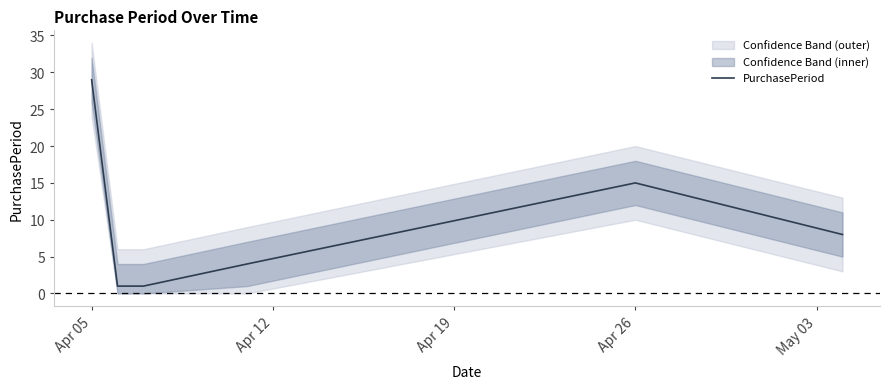

At which label does PurchasePeriod reach its peak?

Apr 05